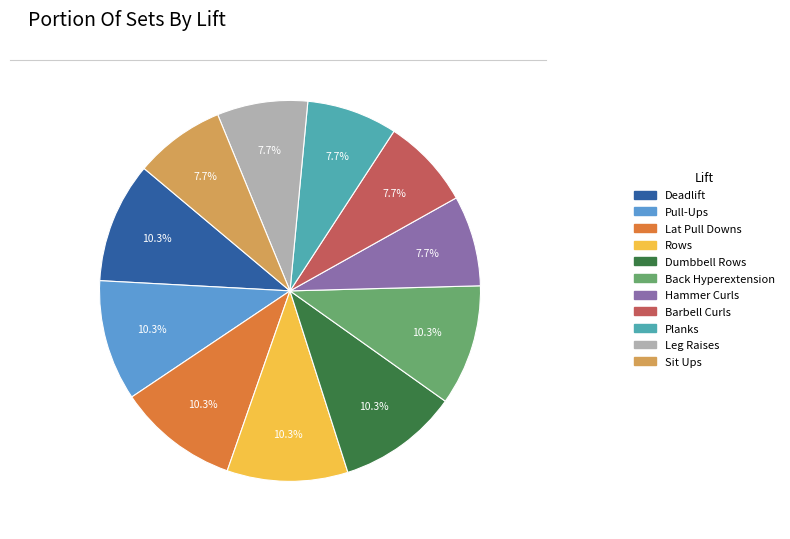

Approximately how many times larger is the value at Deadlift compared to Dumbbell Rows?

1.0